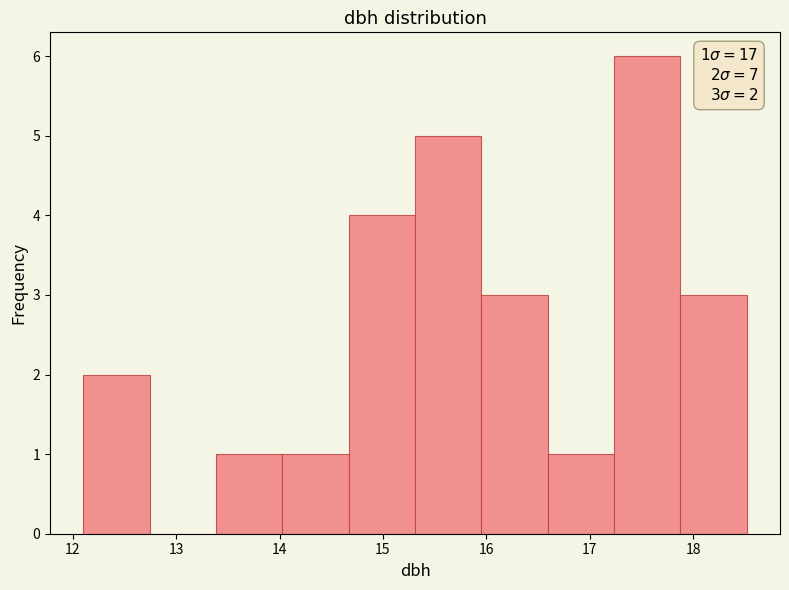

Which range on the x-axis has the tallest bar?

17.2 to 17.9